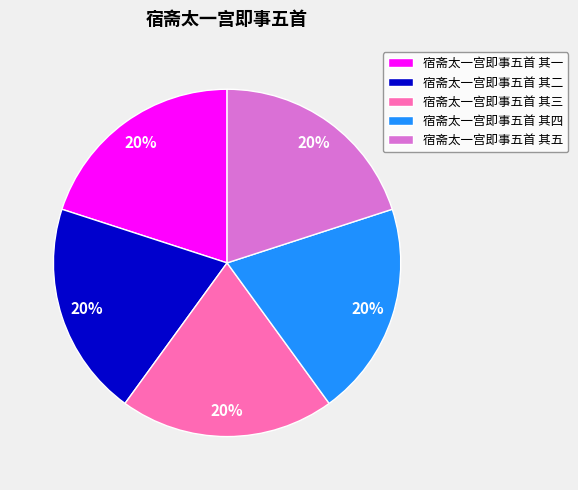

Is there any slice that represents more than half of the pie?

No